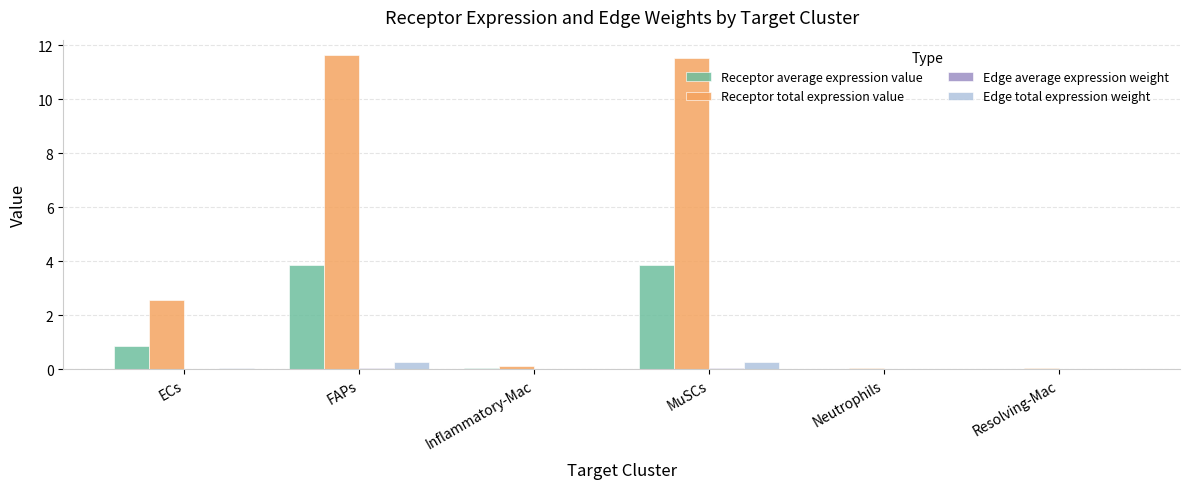

Which series has the largest total across all categories?

Receptor total expression value